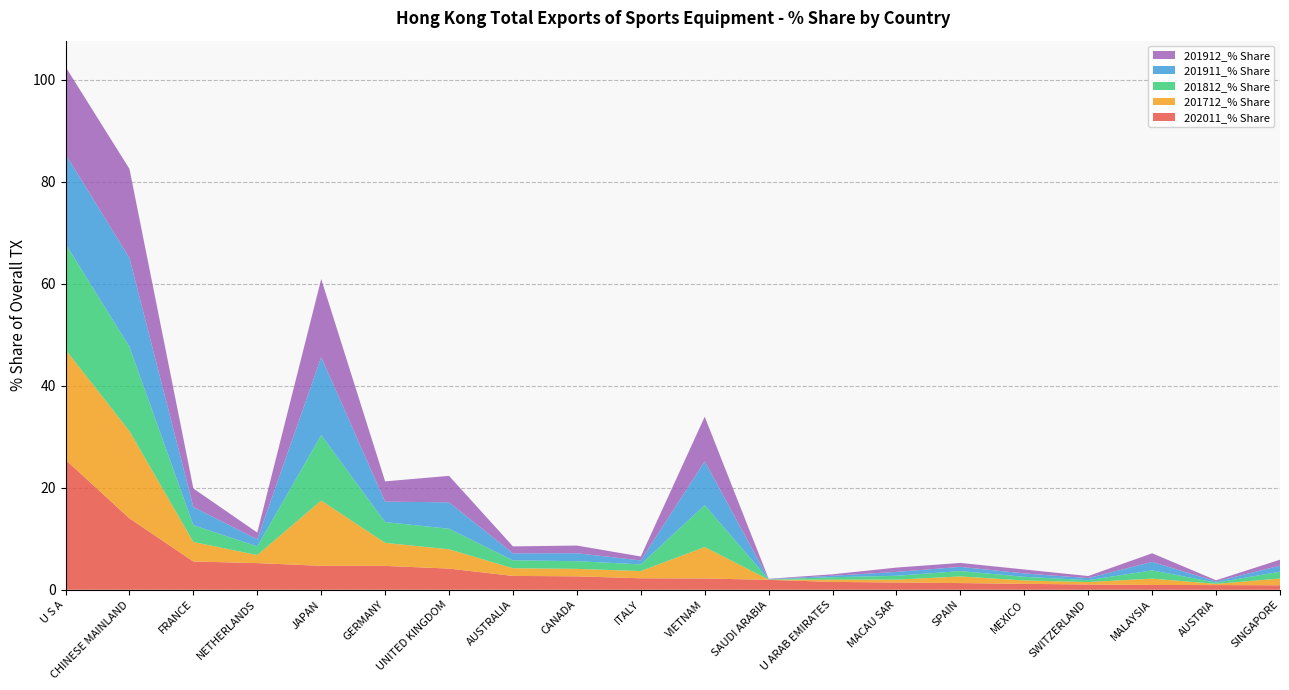

Reading left to right, extract all data points from this chart.

202011_% Share: 25.5	14.0	5.5	5.2	4.7	4.7	4.1	2.7	2.6	2.2	2.2	1.9	1.5	1.4	1.3	1.2	1.0	0.9	0.9	0.9
201712_% Share: 21.6	17.1	3.8	1.6	12.8	4.5	3.8	1.5	1.5	1.4	6.2	0.0	0.4	0.6	1.3	0.7	0.5	1.2	0.2	1.3
201812_% Share: 20.7	16.5	3.3	1.7	12.8	4.1	4.0	1.6	1.5	1.3	8.2	0.0	0.5	0.8	1.1	0.7	0.4	1.6	0.2	1.3
201911_% Share: 17.6	17.4	3.6	1.4	15.3	4.0	5.2	1.4	1.6	0.8	8.6	0.1	0.3	0.8	0.8	0.7	0.4	1.7	0.2	1.2
201912_% Share: 17.1	17.5	3.6	1.3	15.3	4.0	5.2	1.4	1.5	0.8	8.7	0.1	0.3	0.8	0.8	0.8	0.4	1.7	0.2	1.2